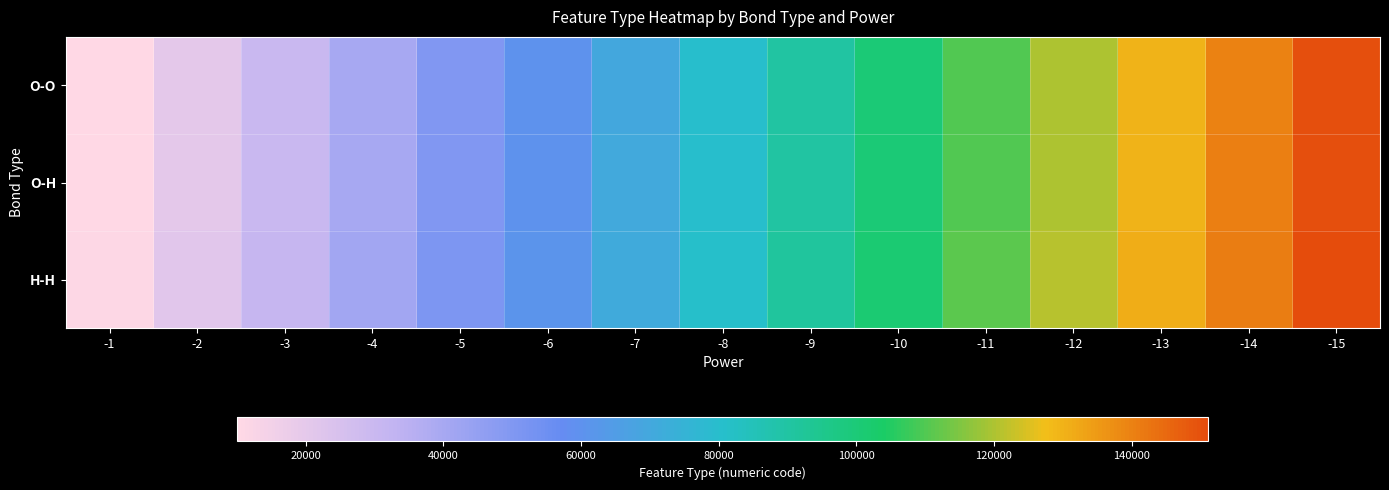

What is the maximum value shown in the chart?

151155